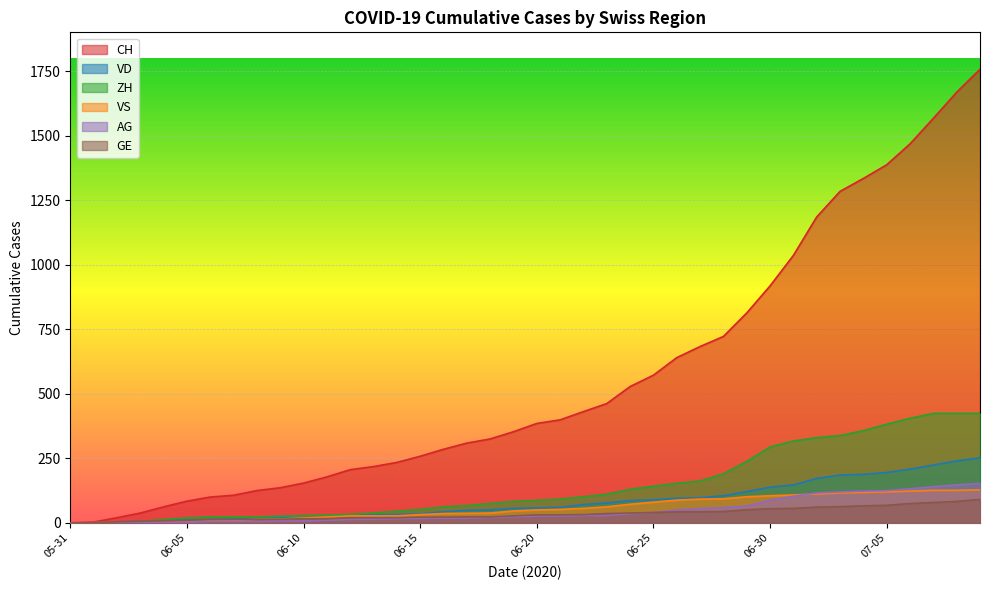

What is the sum of all VS values?

2300